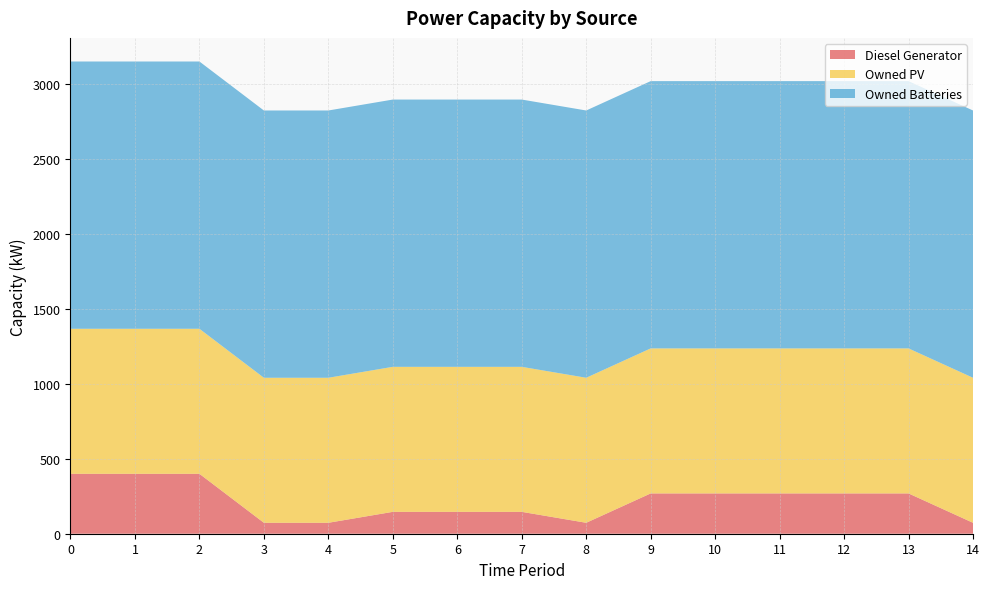

Reading left to right, list all the values displayed in this chart.

Diesel Generator: 400.0	400.0	400.0	73.0	73.0	146.0	146.0	146.0	73.0	269.0	269.0	269.0	269.0	269.0	73.0
Owned PV: 968.0	968.0	968.0	968.0	968.0	968.0	968.0	968.0	968.0	968.0	968.0	968.0	968.0	968.0	968.0
Owned Batteries: 1784.0	1784.0	1784.0	1784.0	1784.0	1784.0	1784.0	1784.0	1784.0	1784.0	1784.0	1784.0	1784.0	1784.0	1784.0